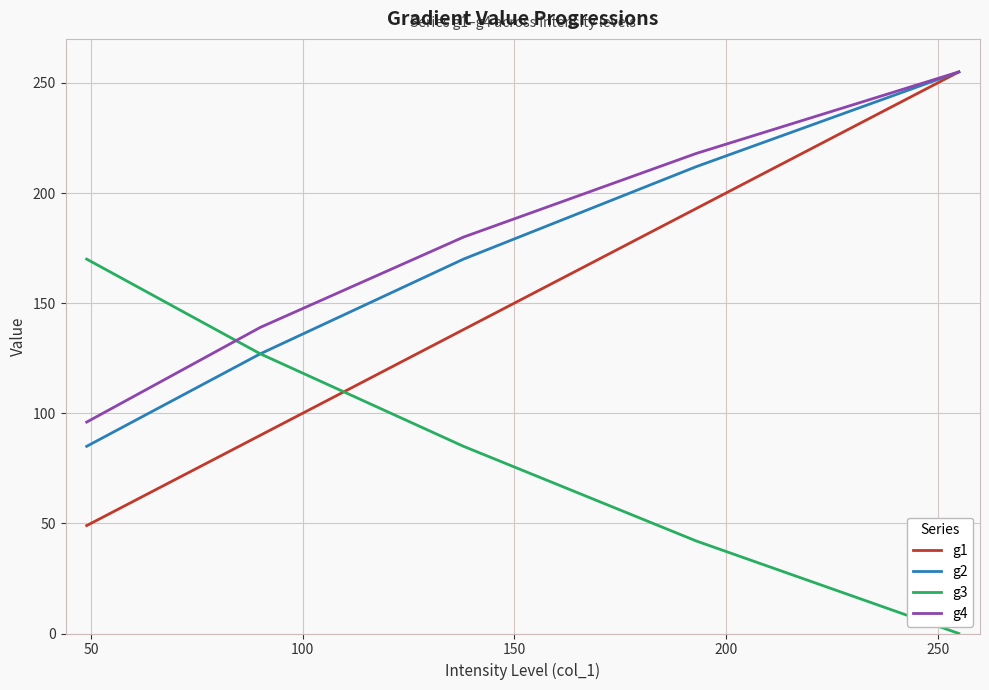

True or false: g3 and g1 intersect in this chart.

True